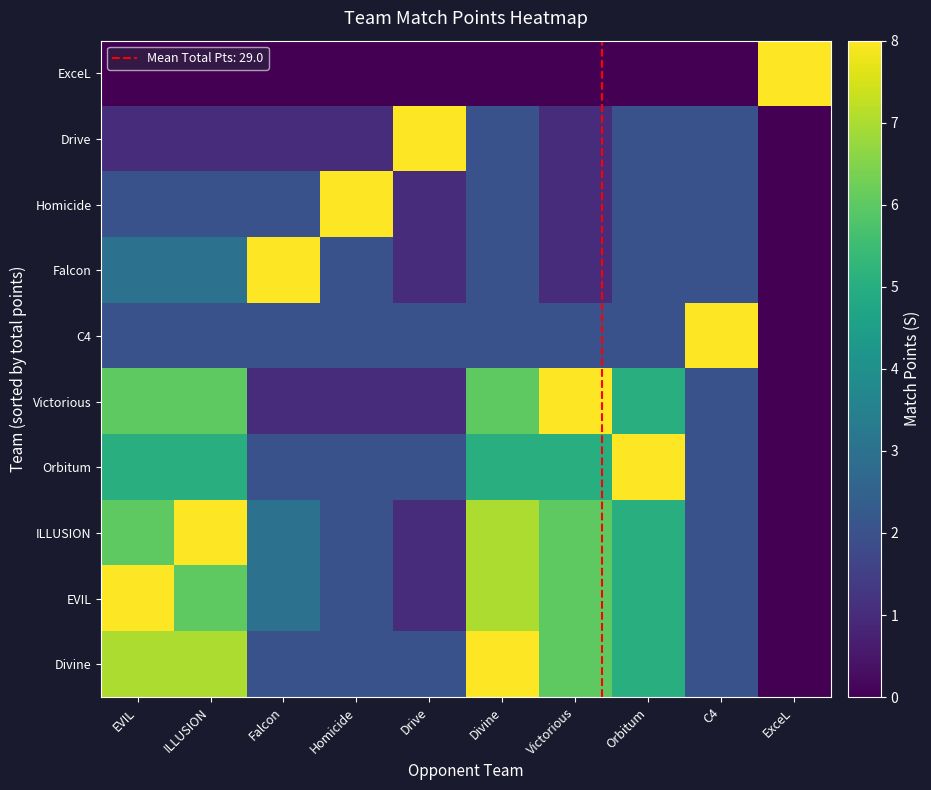

Reading right to left, what are all the values shown in this chart?

ExceL: ExceL=8	C4=0	Orbitum=0	Victorious=0	Divine=0	Drive=0	Homicide=0	Falcon=0	ILLUSION=0	EVIL=0
Drive: ExceL=0	C4=2	Orbitum=2	Victorious=1	Divine=2	Drive=8	Homicide=1	Falcon=1	ILLUSION=1	EVIL=1
Homicide: ExceL=0	C4=2	Orbitum=2	Victorious=1	Divine=2	Drive=1	Homicide=8	Falcon=2	ILLUSION=2	EVIL=2
Falcon: ExceL=0	C4=2	Orbitum=2	Victorious=1	Divine=2	Drive=1	Homicide=2	Falcon=8	ILLUSION=3	EVIL=3
C4: ExceL=0	C4=8	Orbitum=2	Victorious=2	Divine=2	Drive=2	Homicide=2	Falcon=2	ILLUSION=2	EVIL=2
Victorious: ExceL=0	C4=2	Orbitum=5	Victorious=8	Divine=6	Drive=1	Homicide=1	Falcon=1	ILLUSION=6	EVIL=6
Orbitum: ExceL=0	C4=2	Orbitum=8	Victorious=5	Divine=5	Drive=2	Homicide=2	Falcon=2	ILLUSION=5	EVIL=5
ILLUSION: ExceL=0	C4=2	Orbitum=5	Victorious=6	Divine=7	Drive=1	Homicide=2	Falcon=3	ILLUSION=8	EVIL=6
EVIL: ExceL=0	C4=2	Orbitum=5	Victorious=6	Divine=7	Drive=1	Homicide=2	Falcon=3	ILLUSION=6	EVIL=8
Divine: ExceL=0	C4=2	Orbitum=5	Victorious=6	Divine=8	Drive=2	Homicide=2	Falcon=2	ILLUSION=7	EVIL=7